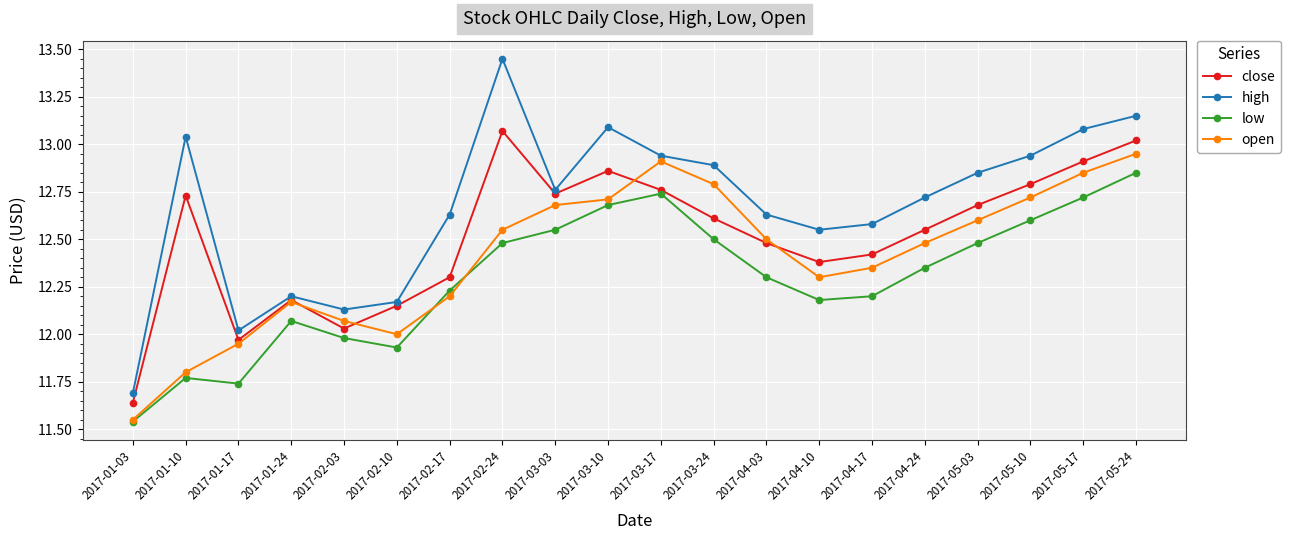

Rank the series by their maximum value, from lowest to highest.

low, open, close, high